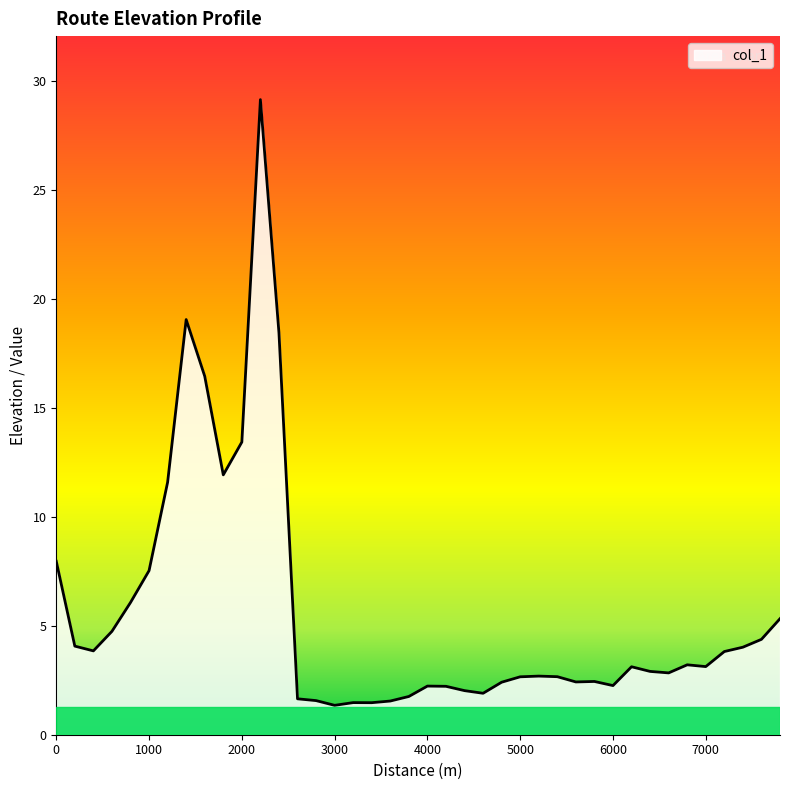

What is the difference between the maximum and minimum values?

27.8